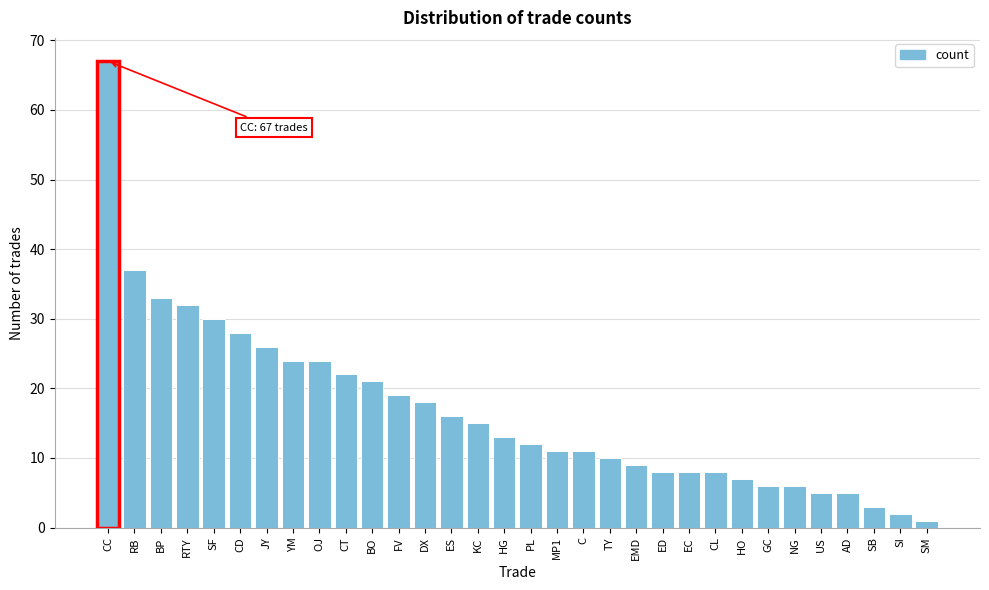

Between DX and EMD, which is larger?

DX